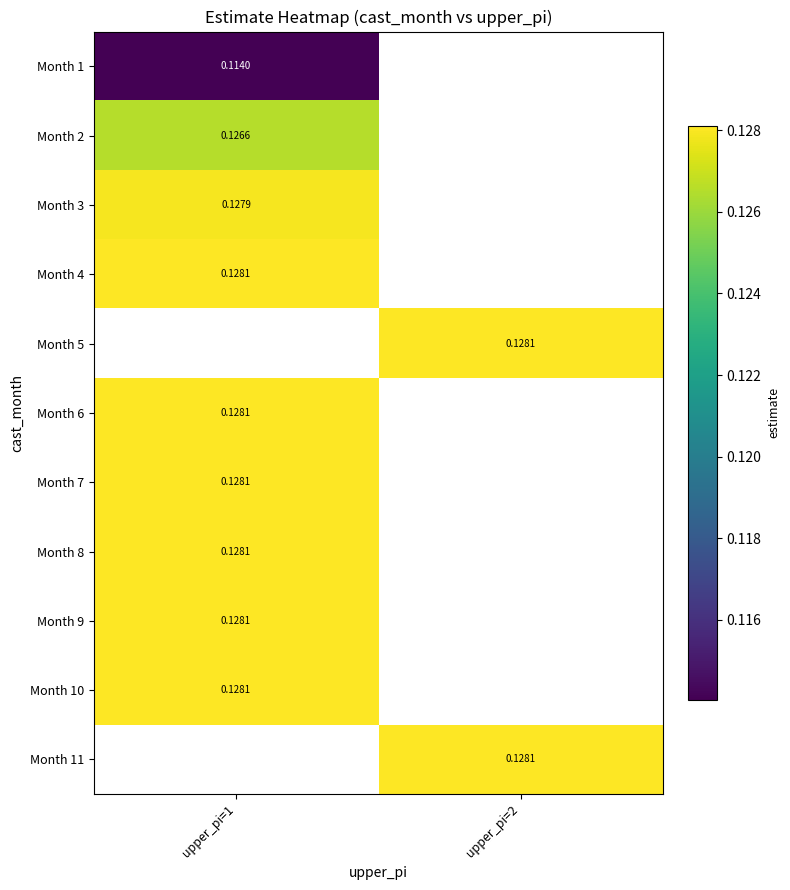

How many series are shown in this chart?

11